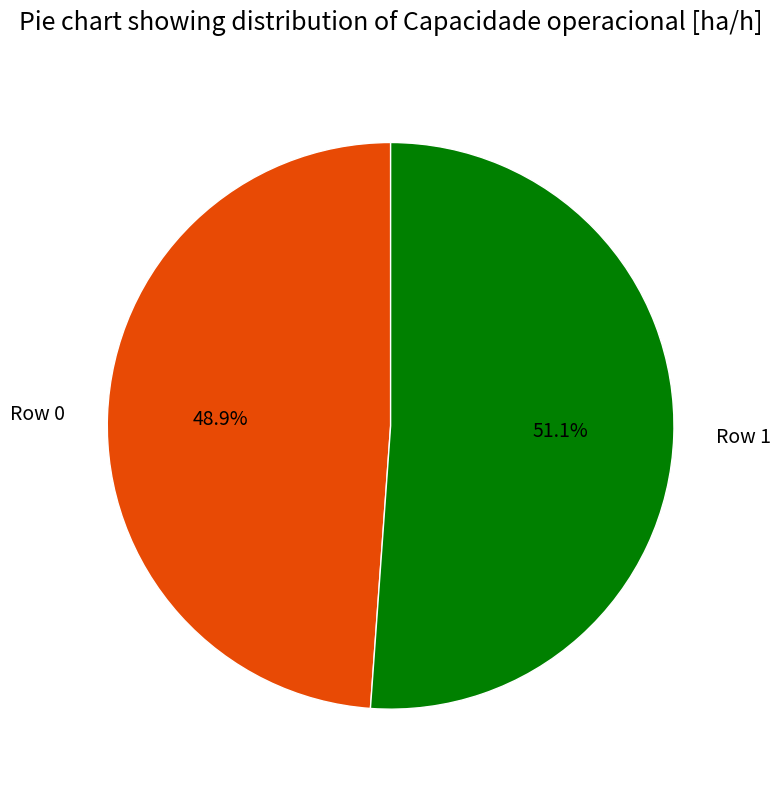

What is the majority slice?

Row 1